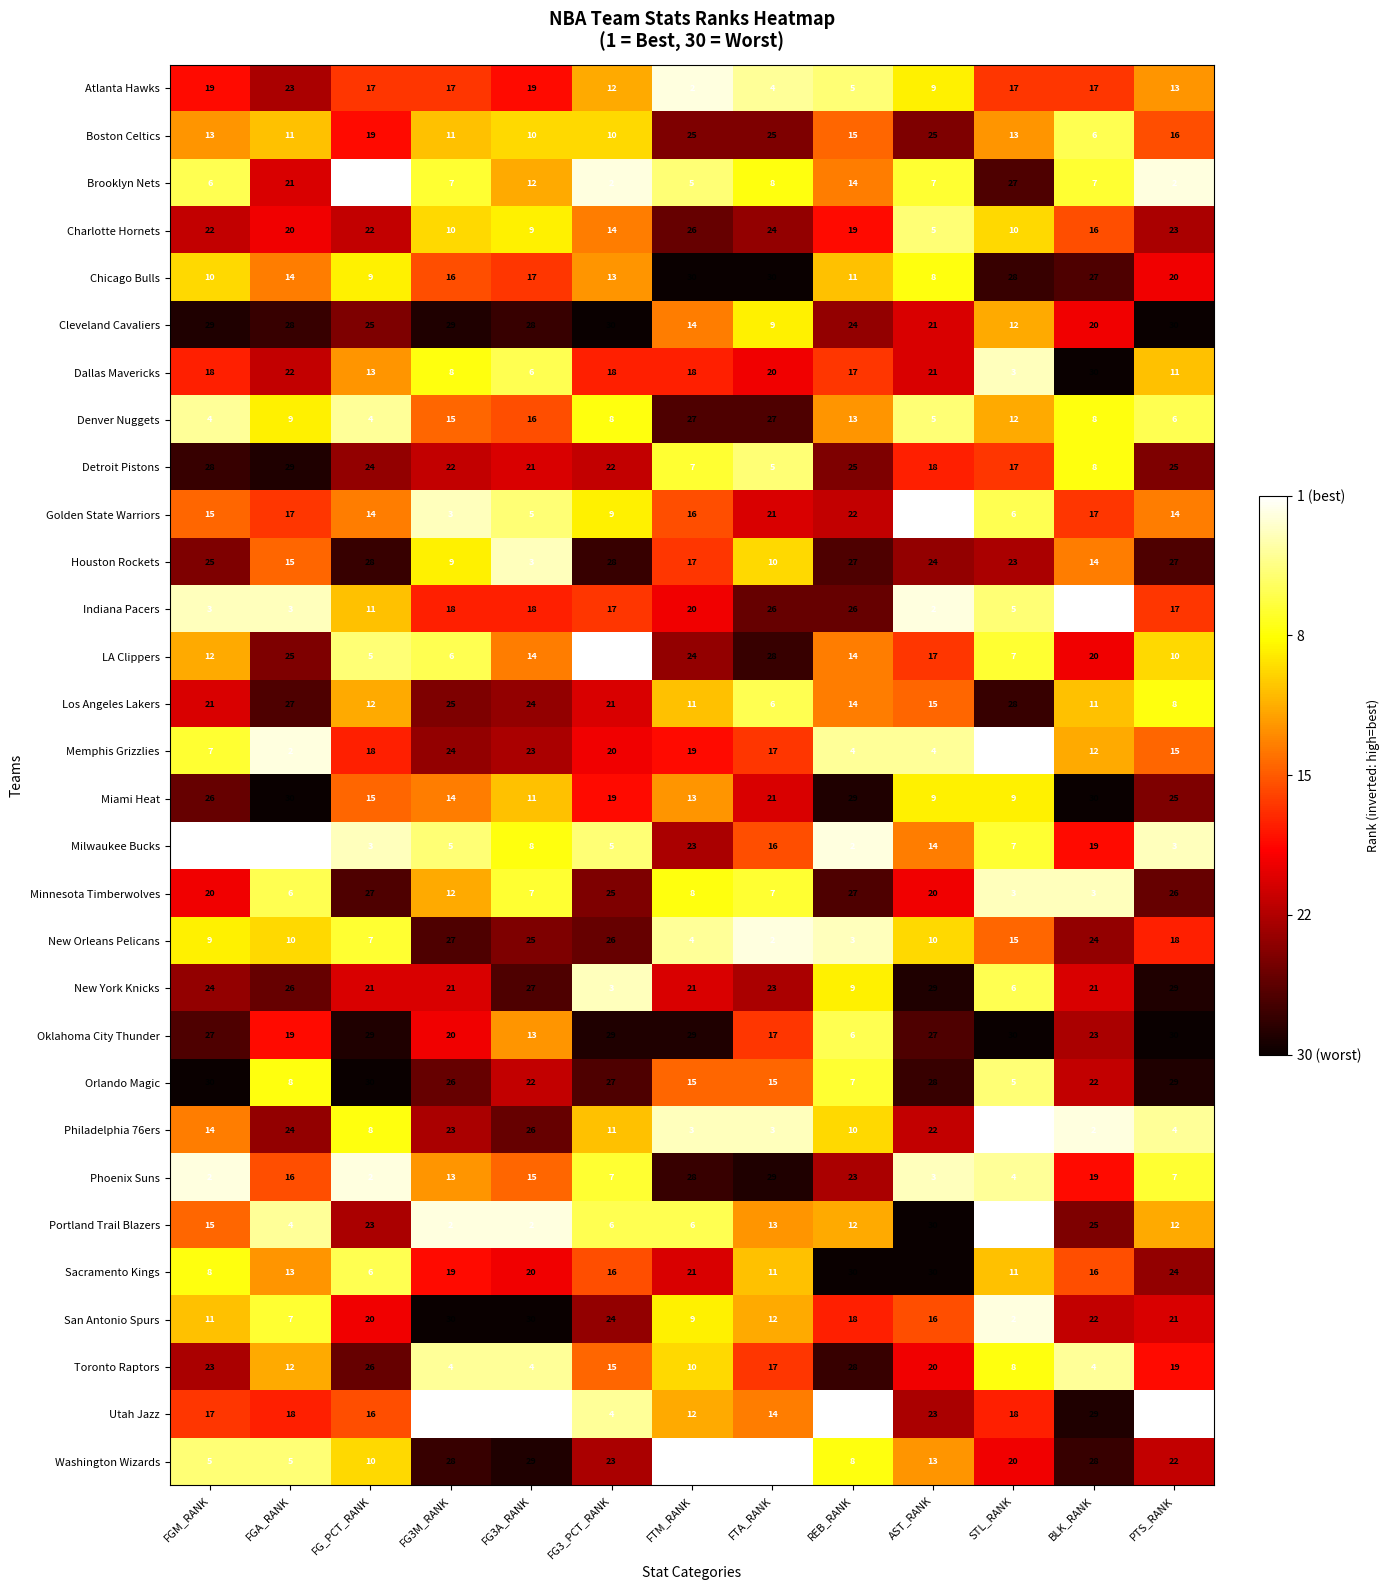

What is the difference between the second highest and minimum values in the Portland Trail Blazers series?

24